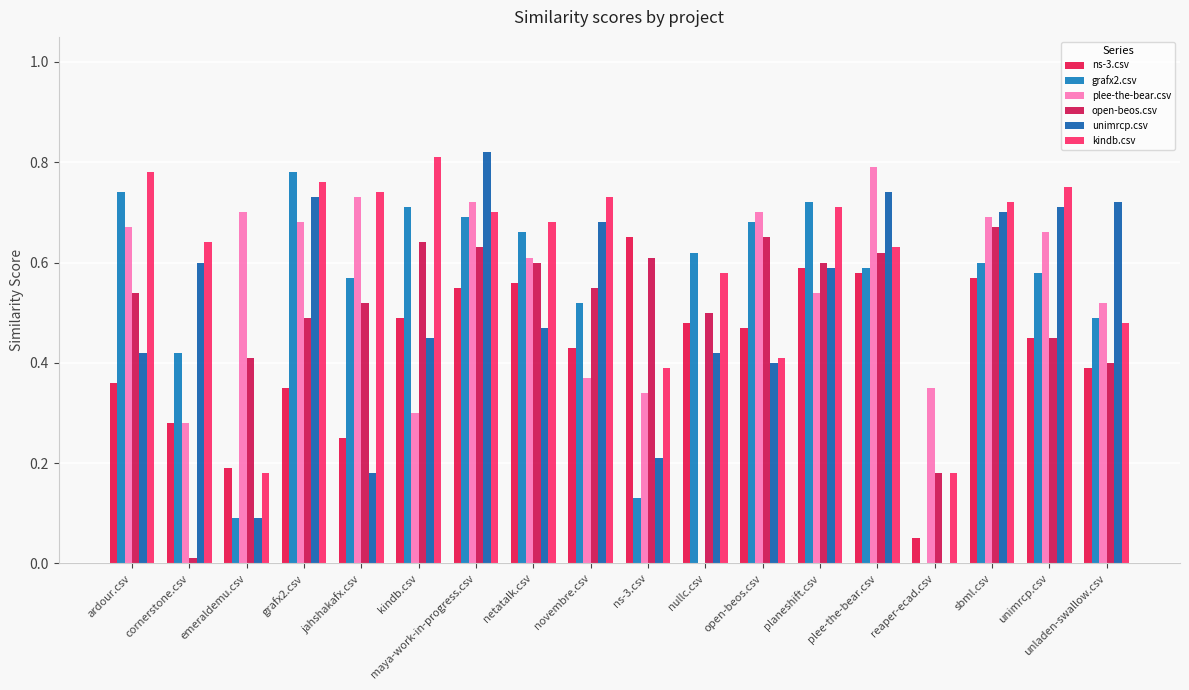

Count the number of data series in this chart.

6